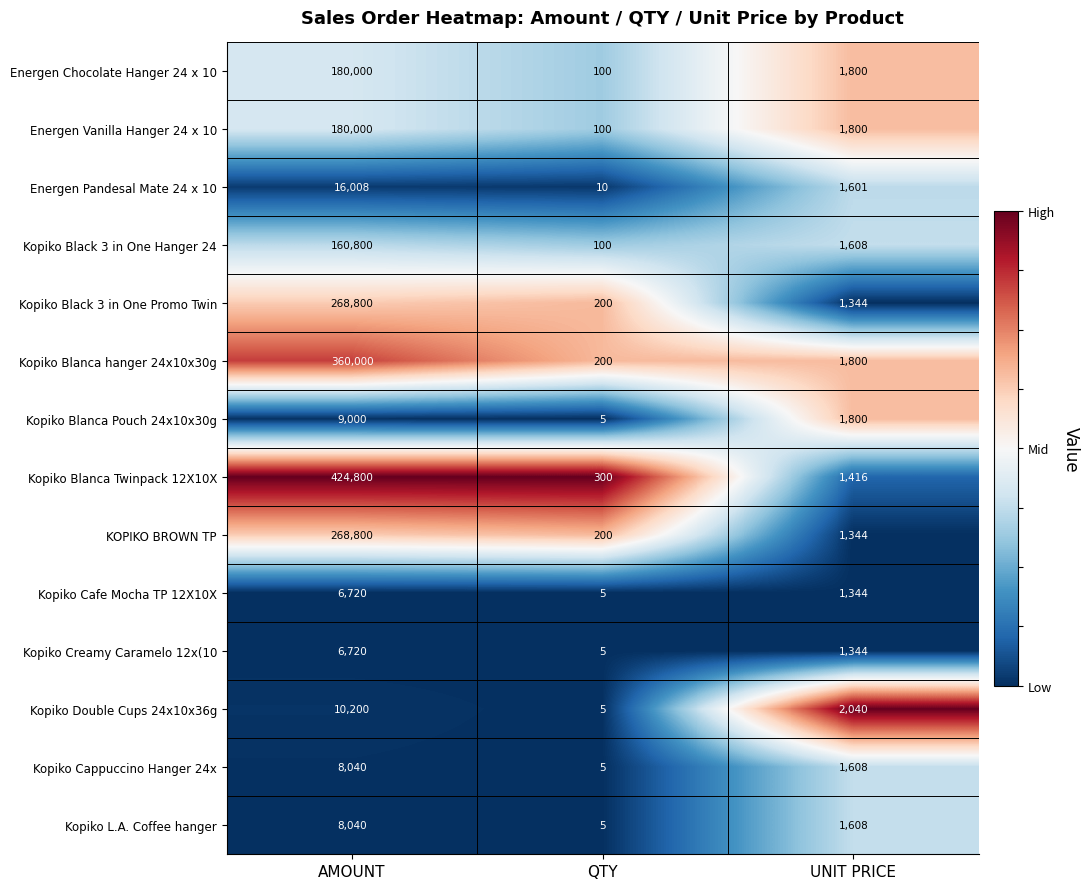

Where does the KOPIKO BROWN TP series first go above 1344?

AMOUNT